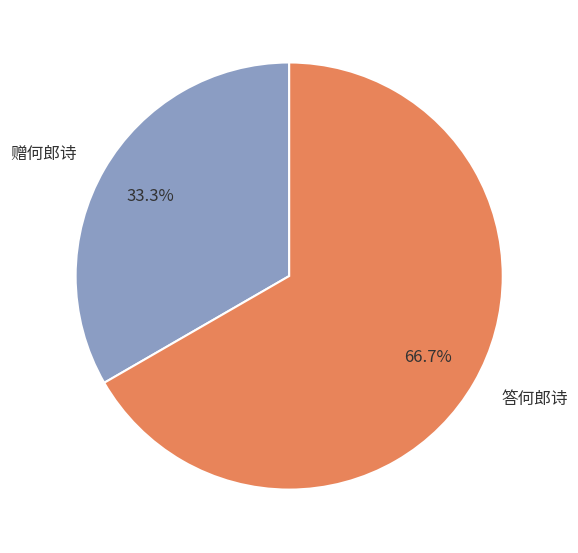

To the nearest percent, what is the average slice percentage?

50%